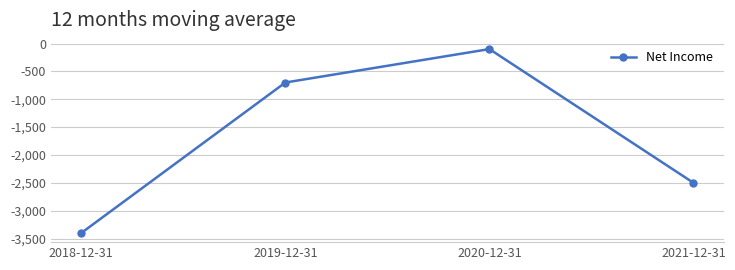

Where does the data first go above -700?

2020-12-31